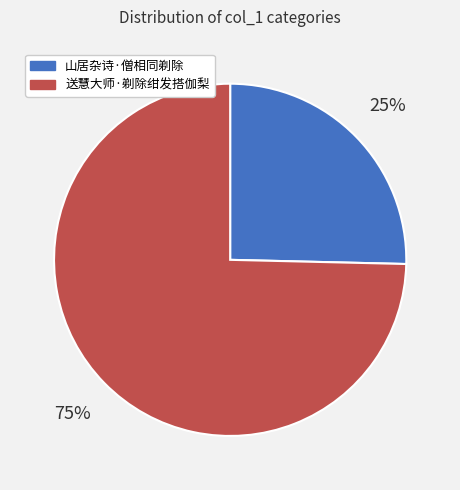

To the nearest percent, what is the combined percentage of 送慧大师·剃除绀发搭伽梨 and 山居杂诗·僧相同剃除?

100%